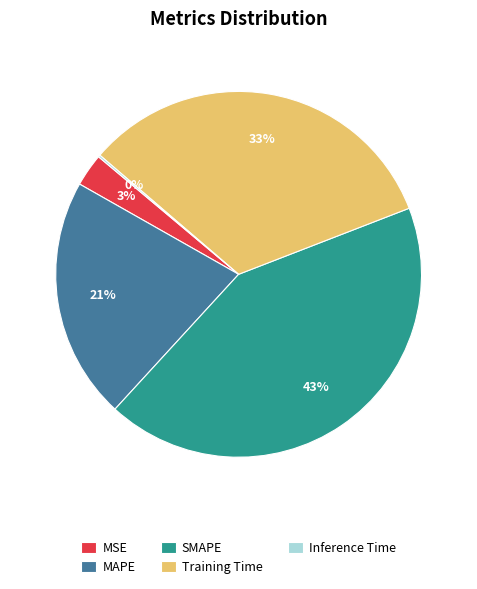

To the nearest percent, what is the average slice percentage?

20%